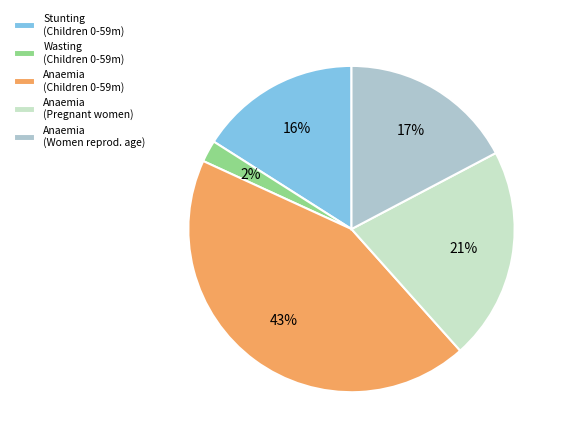

Do Anaemia (Pregnant women) and Wasting (Children 0-59m) together represent more than half of the pie?

No